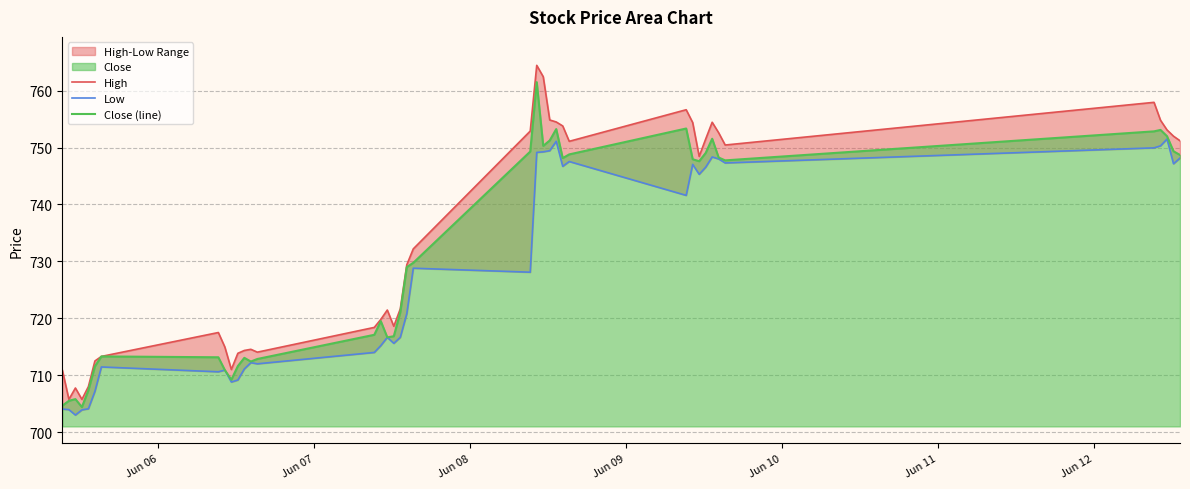

What is the maximum value for Close (line)?

761.5